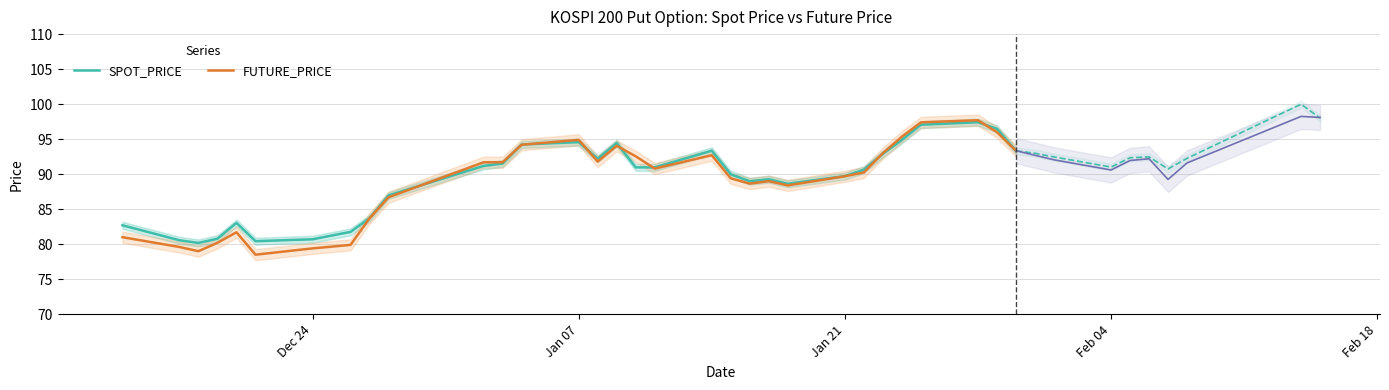

What is the maximum value for SPOT_PRICE?

97.4